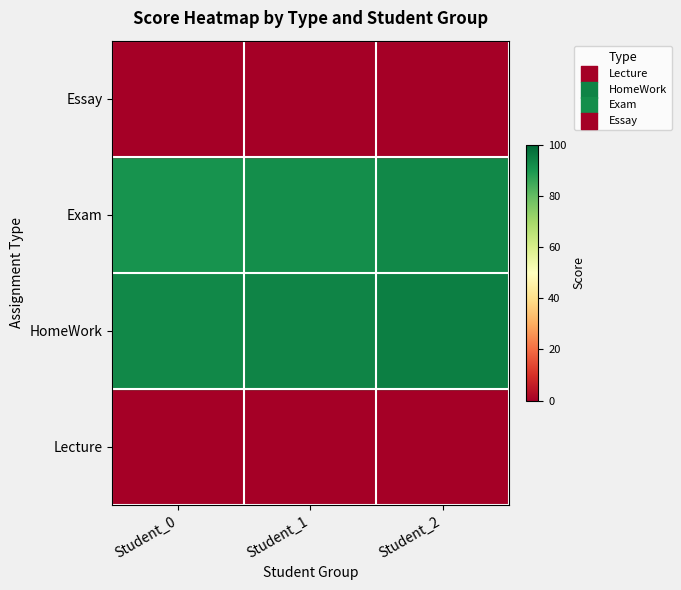

Which category has the highest value across all series?

Student_2